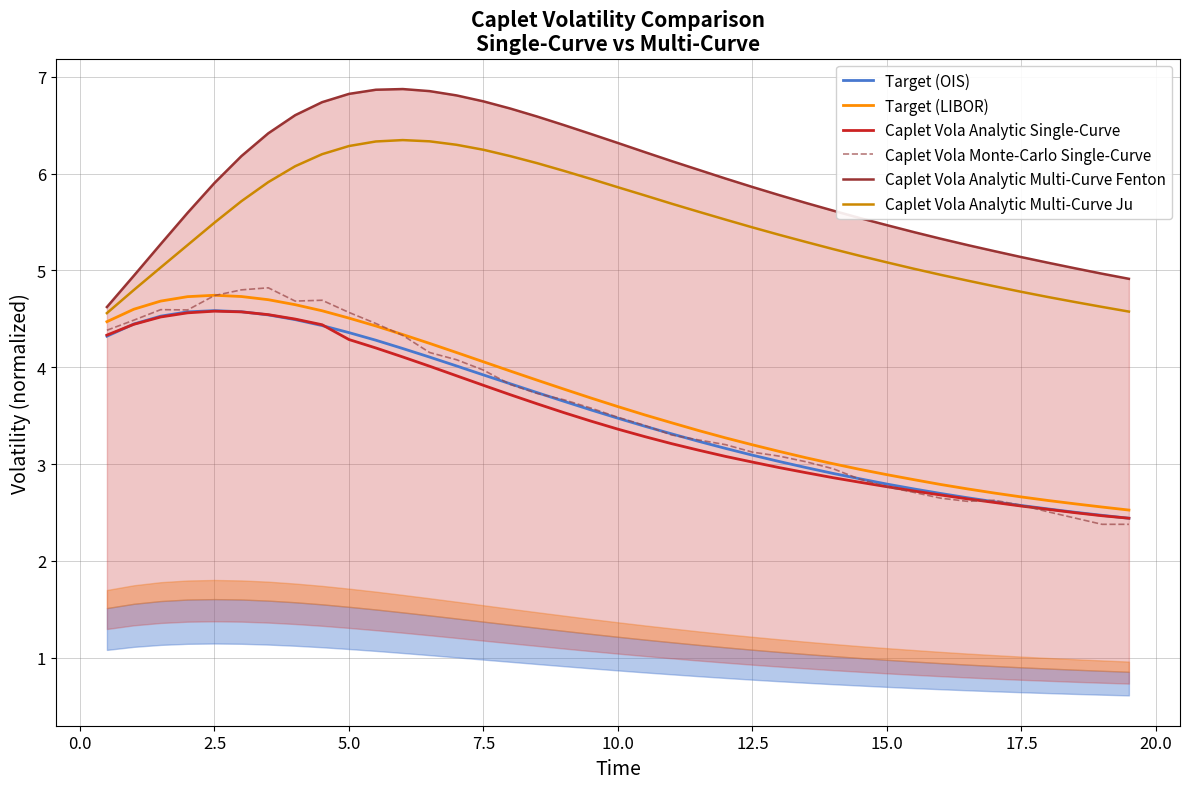

What is the maximum value for Caplet Vola Analytic Single-Curve?

4.6